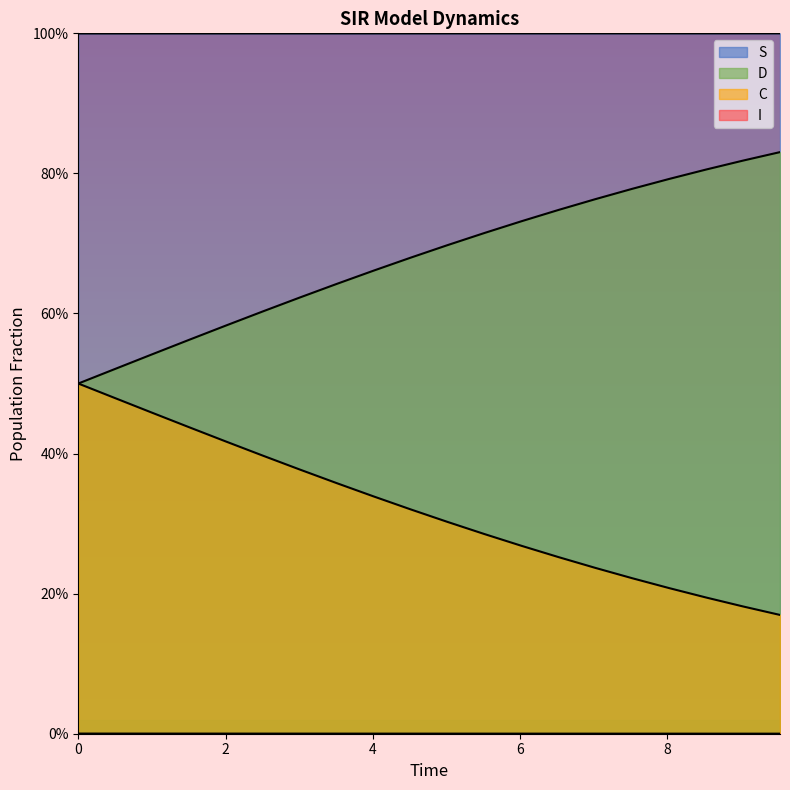

At which category is the sum across all series the highest?

2